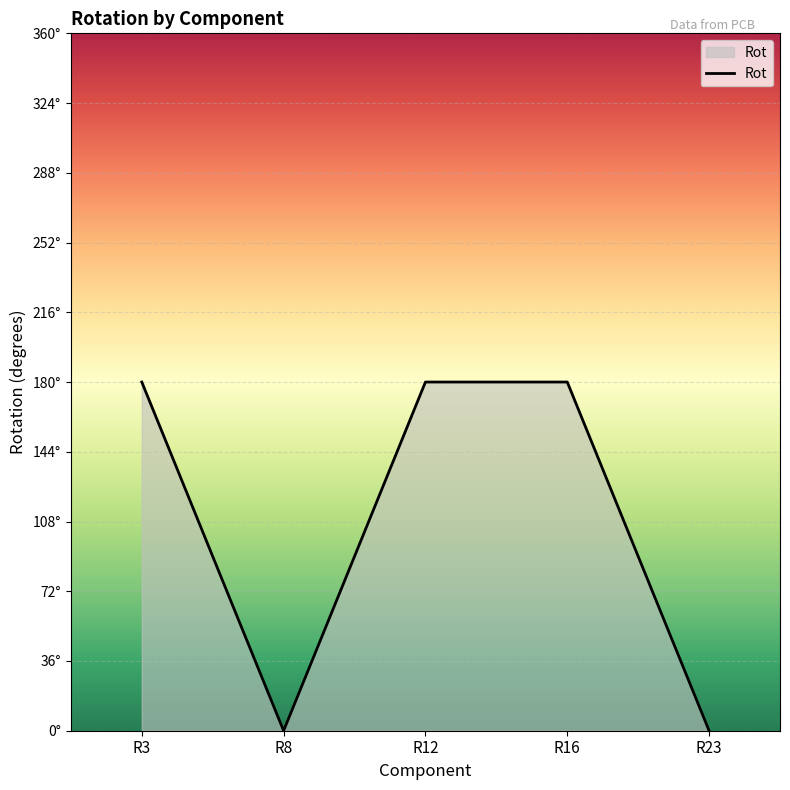

Reading right to left, transcribe all the data shown in this chart.

R23=0	R16=180	R12=180	R8=0	R3=180